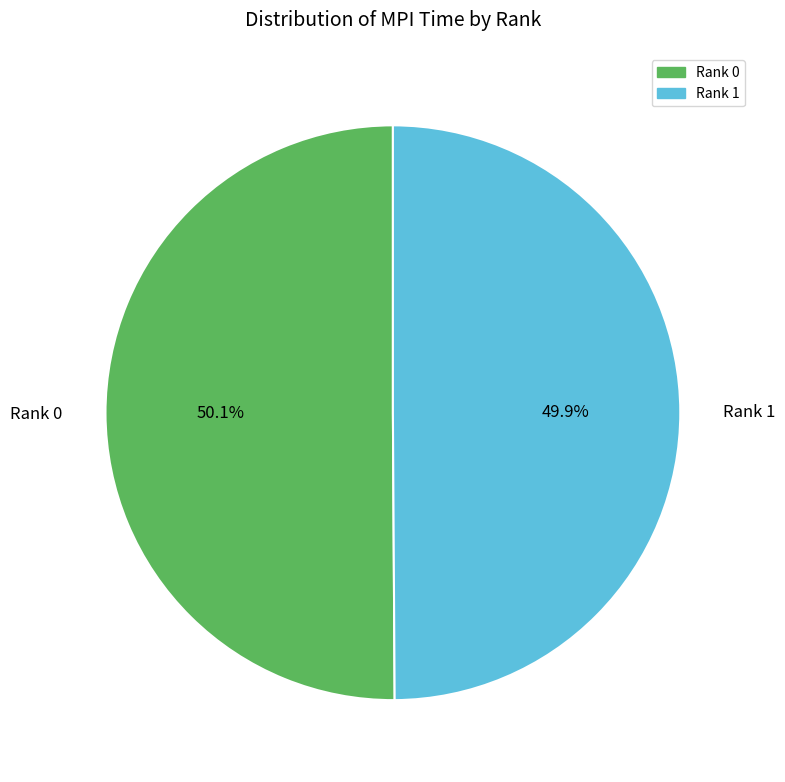

The Rank 1 slice represents 50% of the pie. True or false?

True